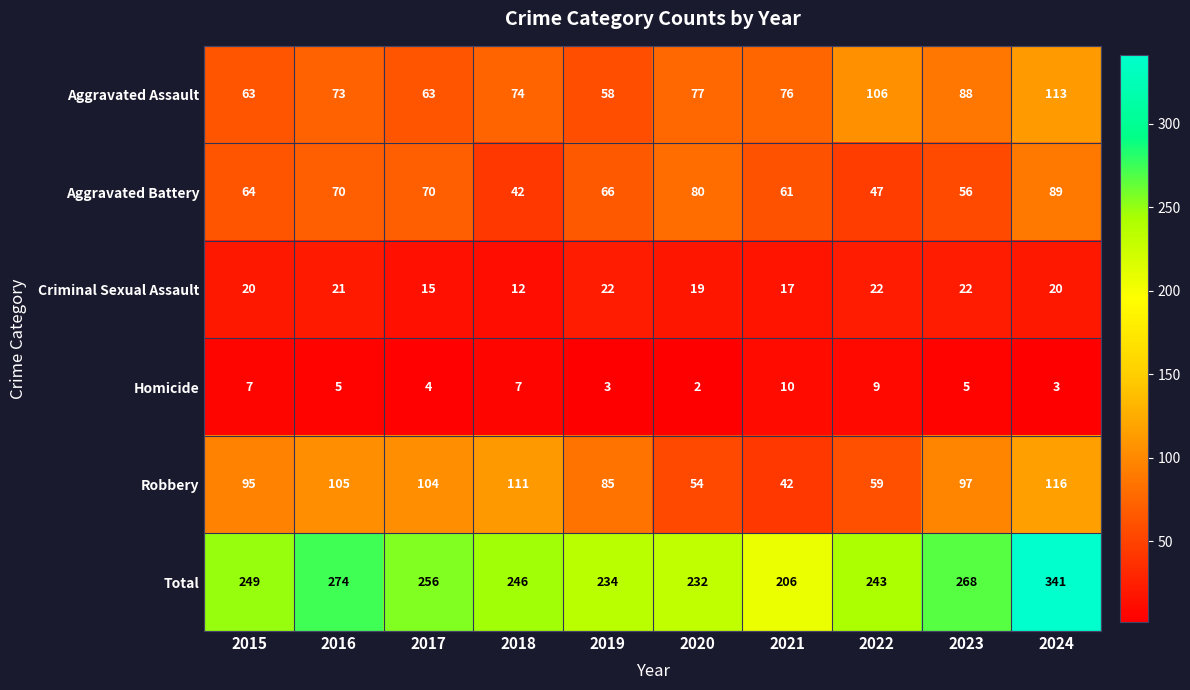

At which label does Aggravated Assault first exceed 76?

2020